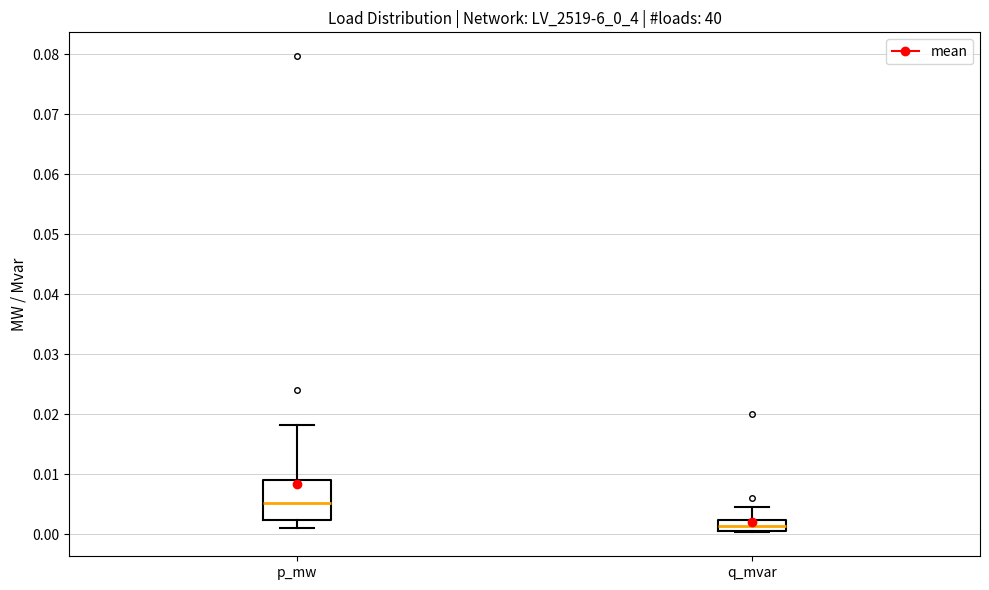

Where is the upper edge of the box for q_mvar on the y-axis? The values are not printed on the chart, so give them approximately, as read against the axis.

0.002